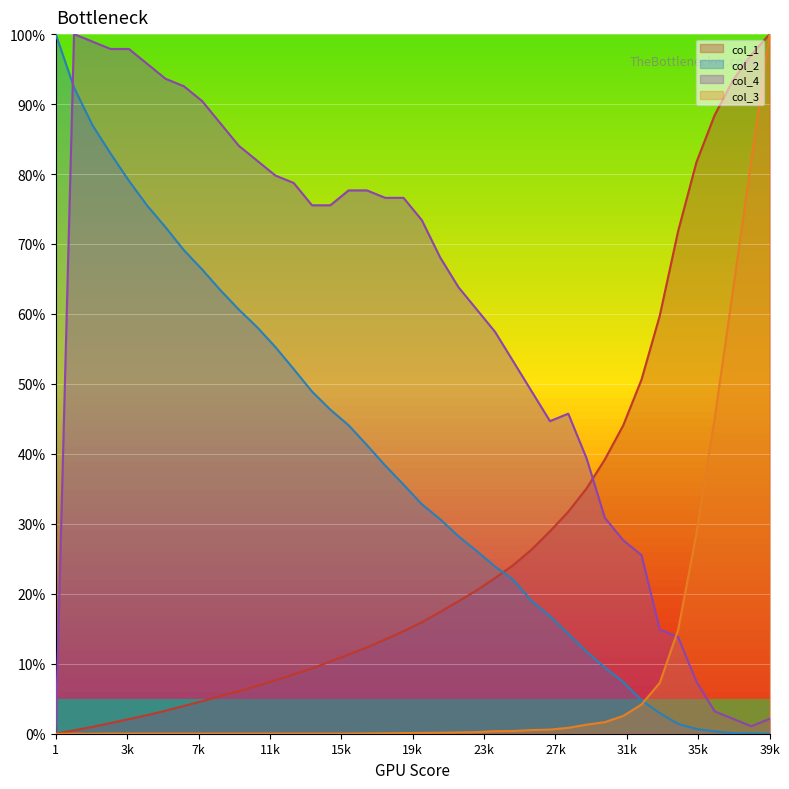

True or false: col_1 and col_3 cross at least once.

False